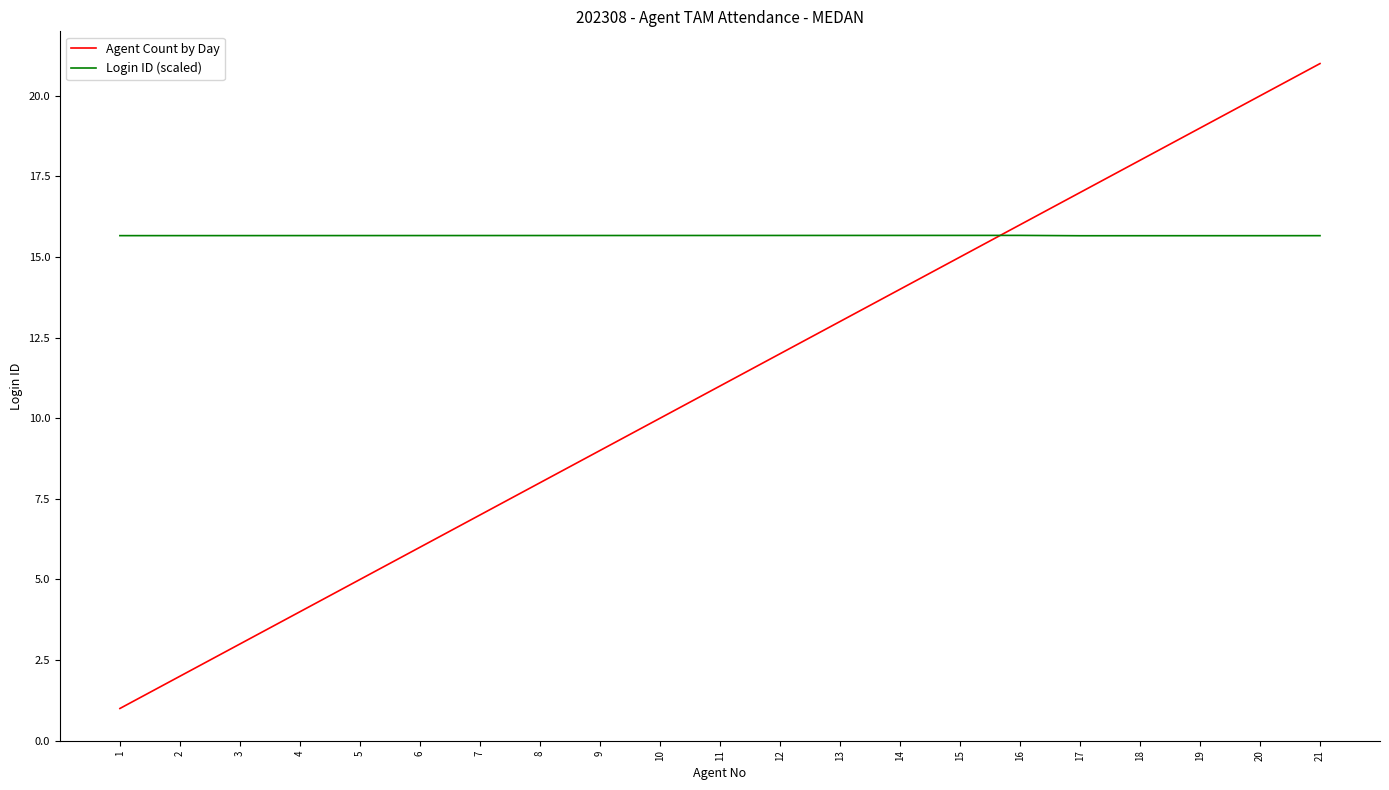

List the series in order of their overall mean, highest first.

Login ID (scaled), Agent Count by Day